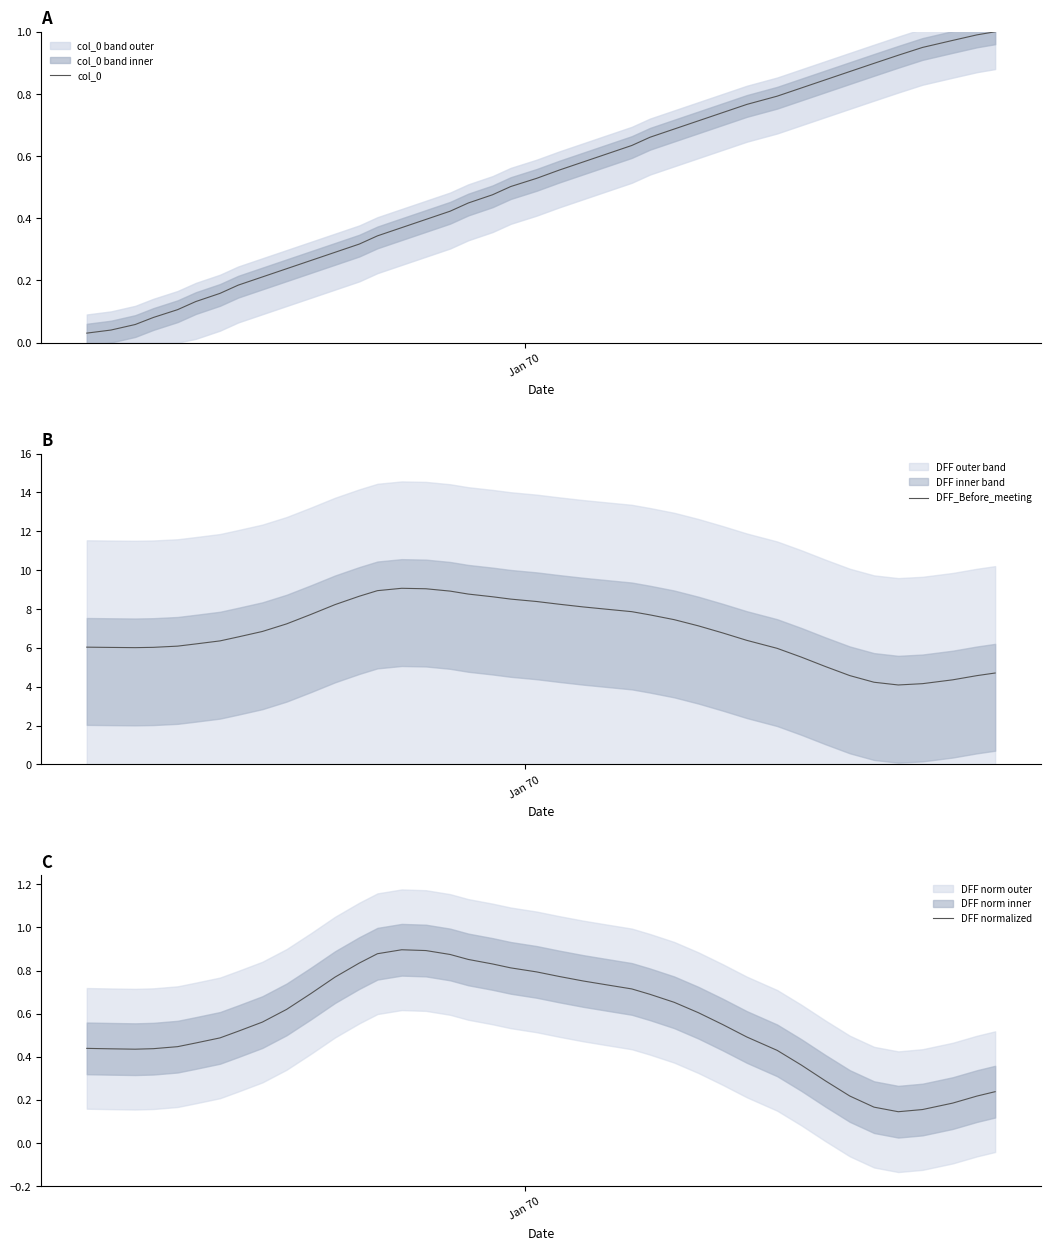

What is the minimum value for DFF_Before_meeting?

4.1